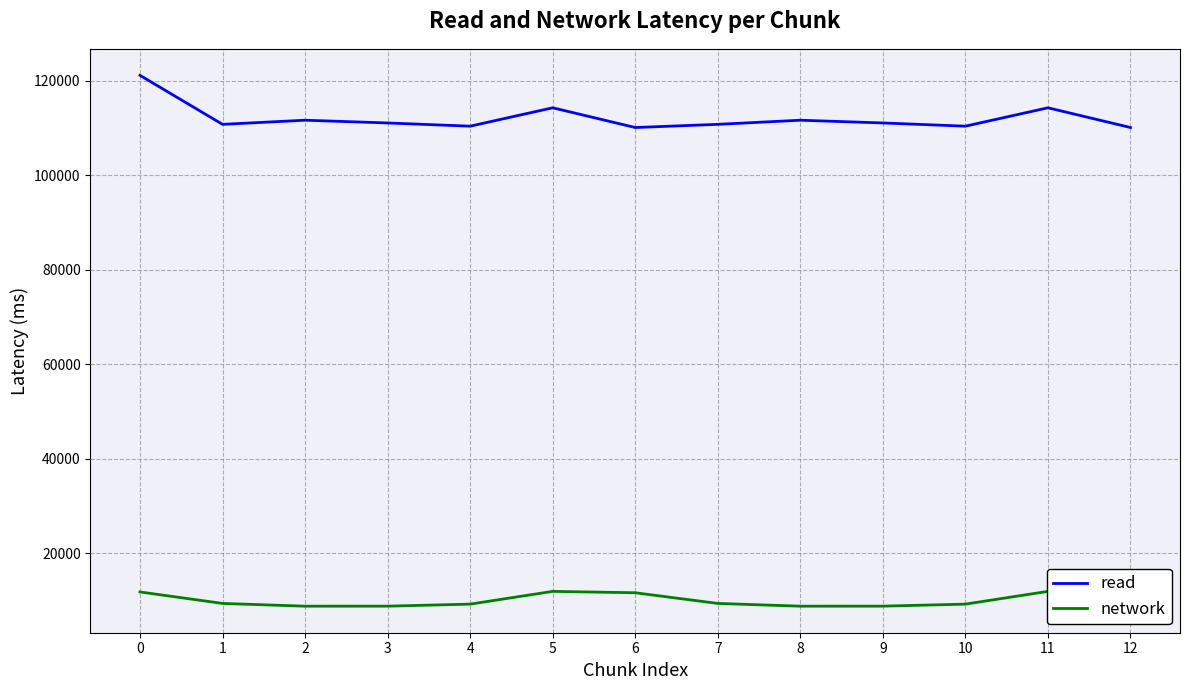

How many distinct data groups are displayed?

2